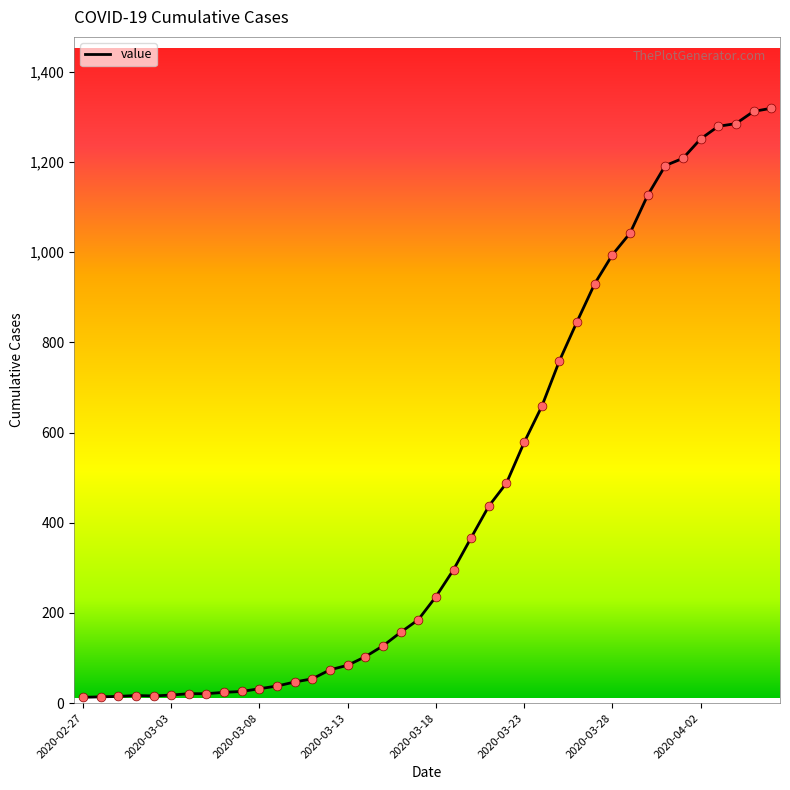

What is the difference between the maximum and minimum values?

1306